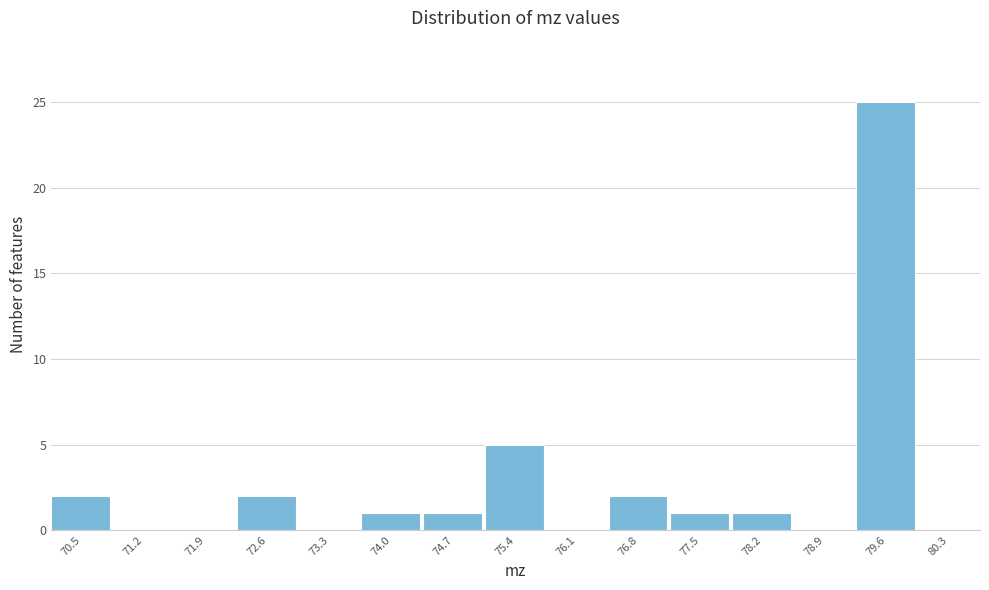

Reading left to right, extract all data points from this chart.

70.5=2	71.2=0	71.9=0	72.6=2	73.3=0	74.0=1	74.7=1	75.4=5	76.1=0	76.8=2	77.5=1	78.2=1	78.9=0	79.6=25	80.3=0